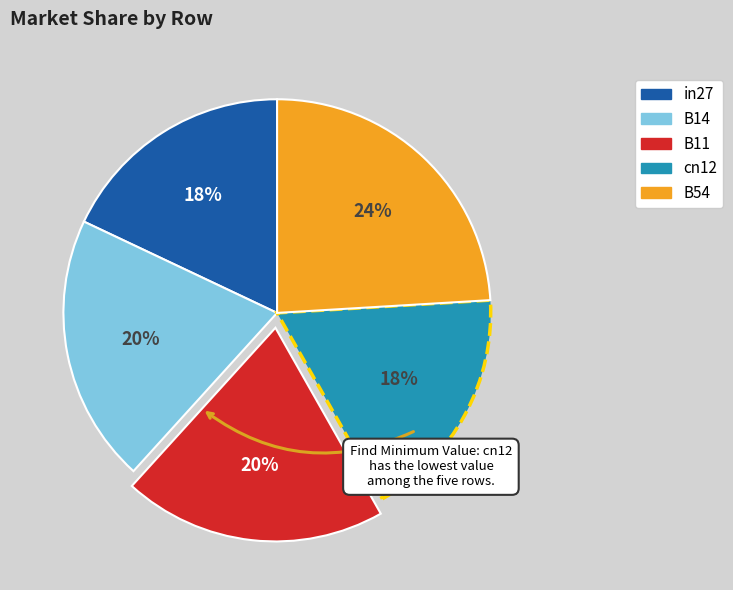

Which has a higher value, B14 or cn12?

B14